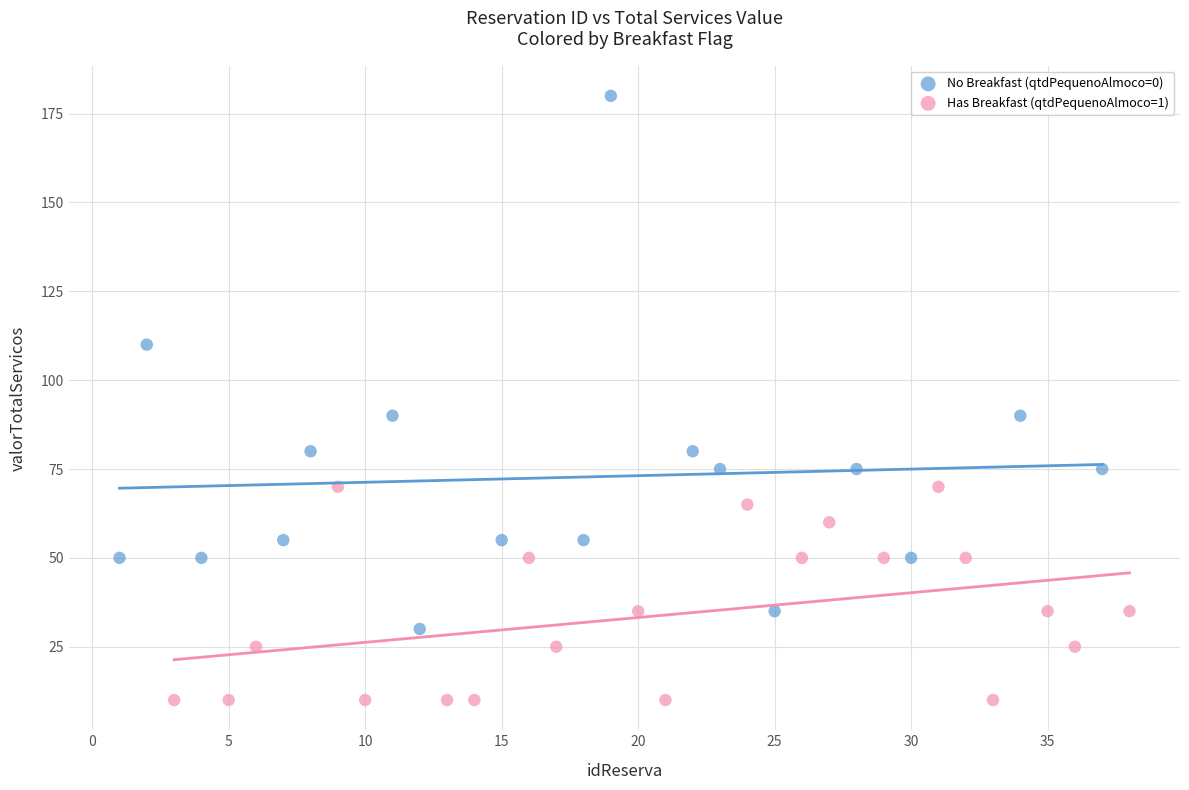

Which series has the largest Y range (max minus min)?

No Breakfast (qtdPequenoAlmoco=0)